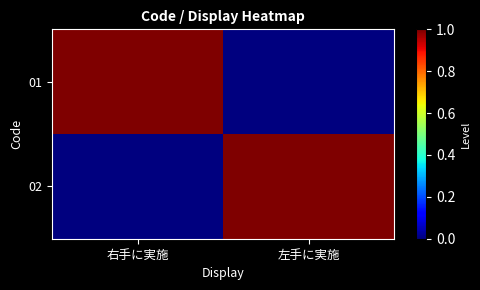

At 右手に実施, list the series in order from largest to smallest.

01, 02